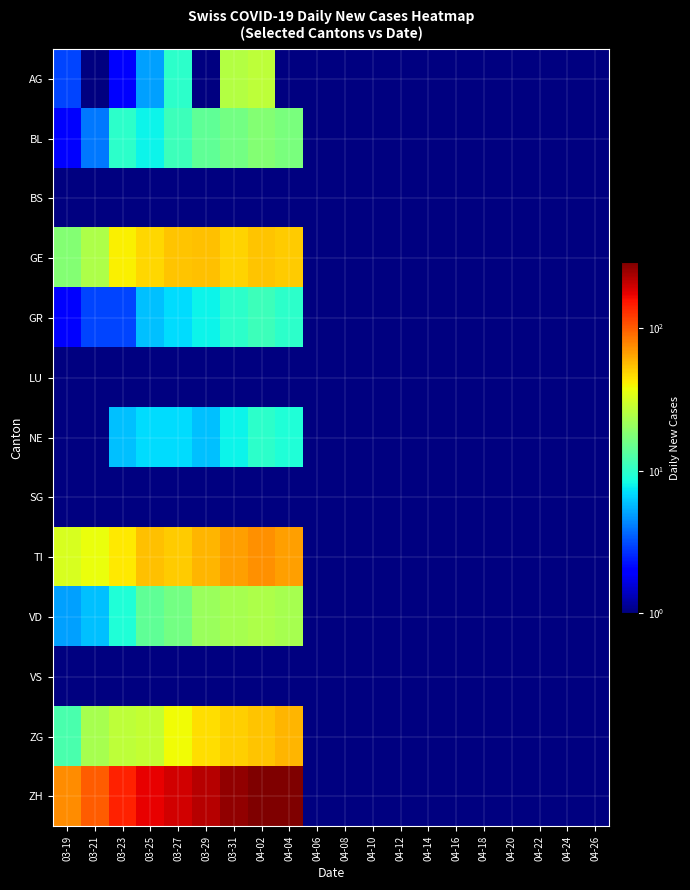

What is the difference between the highest and lowest values at 03-23?

141